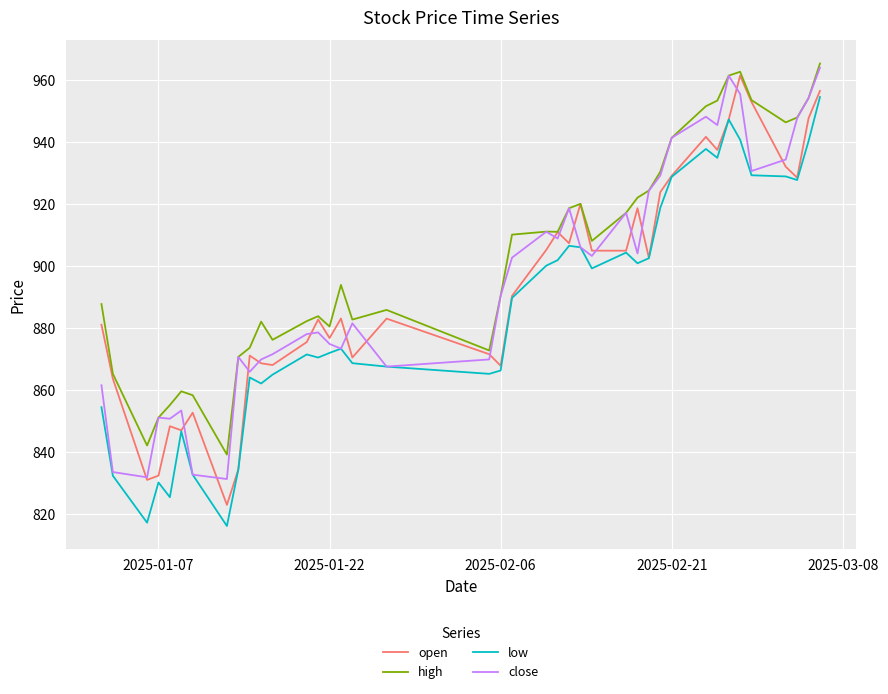

What is the highest value of the open series?

961.5